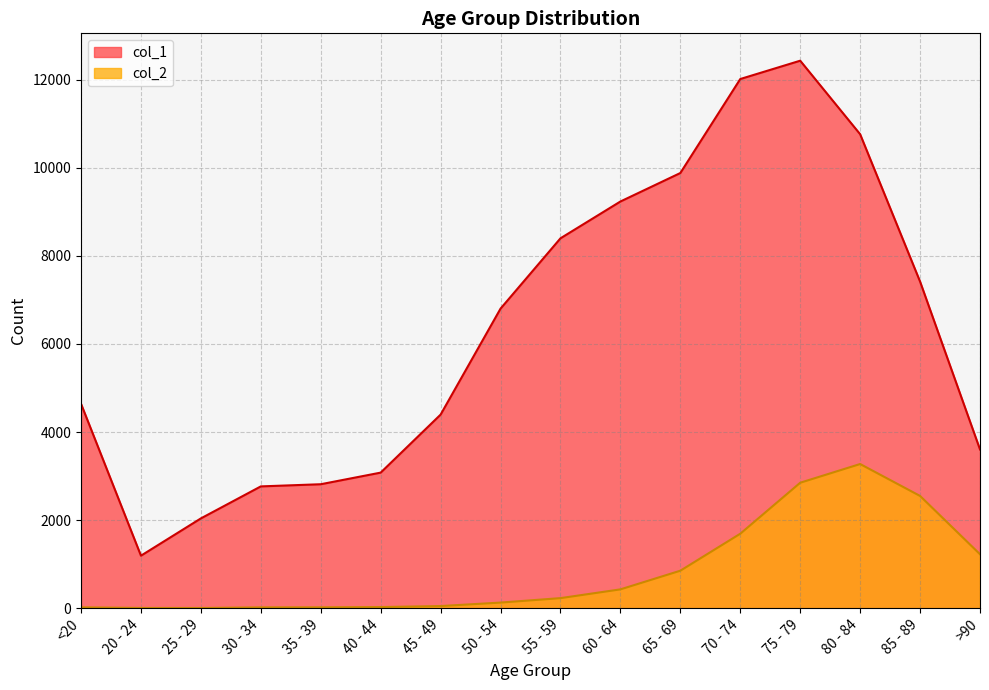

What is the value of the col_1 point at the 13th from the left?

12434